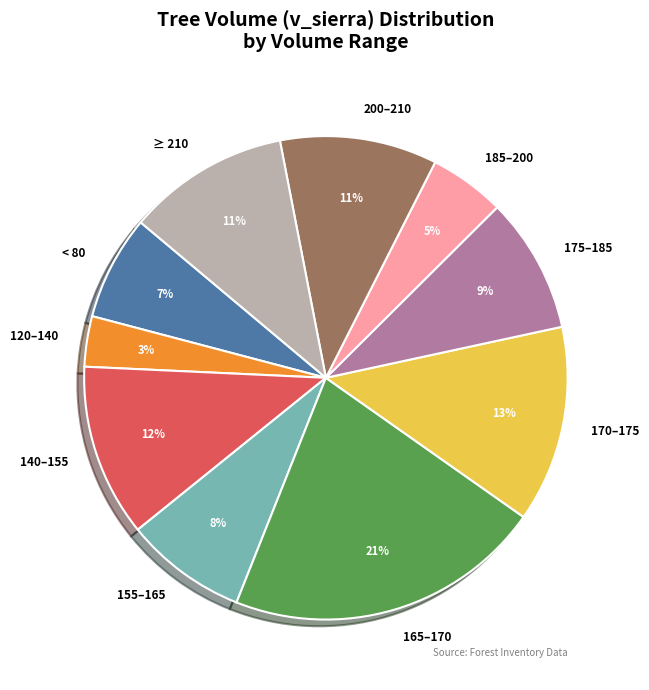

To the nearest percent, what is the average slice percentage?

10%